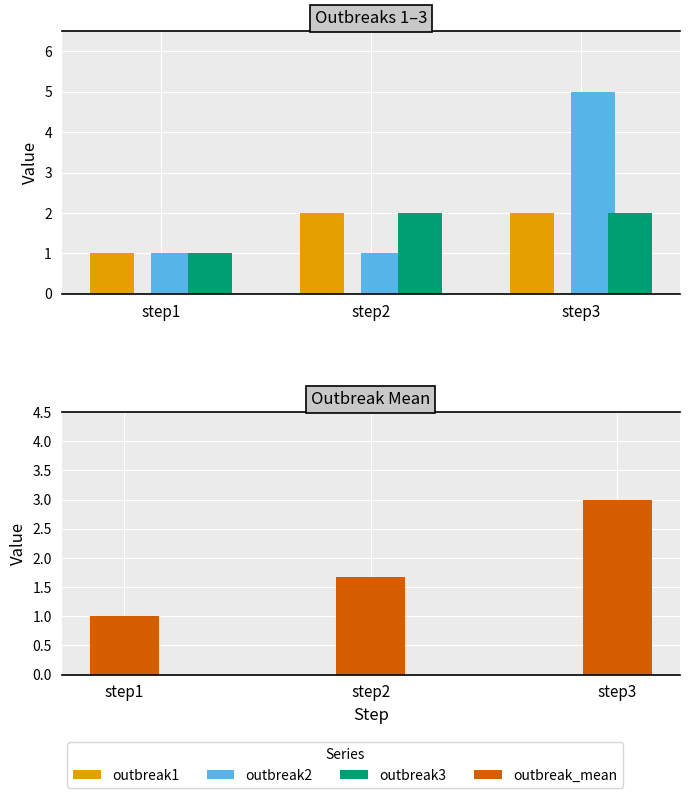

Reading left to right, what are all the values shown in this chart?

outbreak1: 1.0	2.0	2.0
outbreak2: 1.0	1.0	5.0
outbreak3: 1.0	2.0	2.0
outbreak_mean: 1.0	1.7	3.0